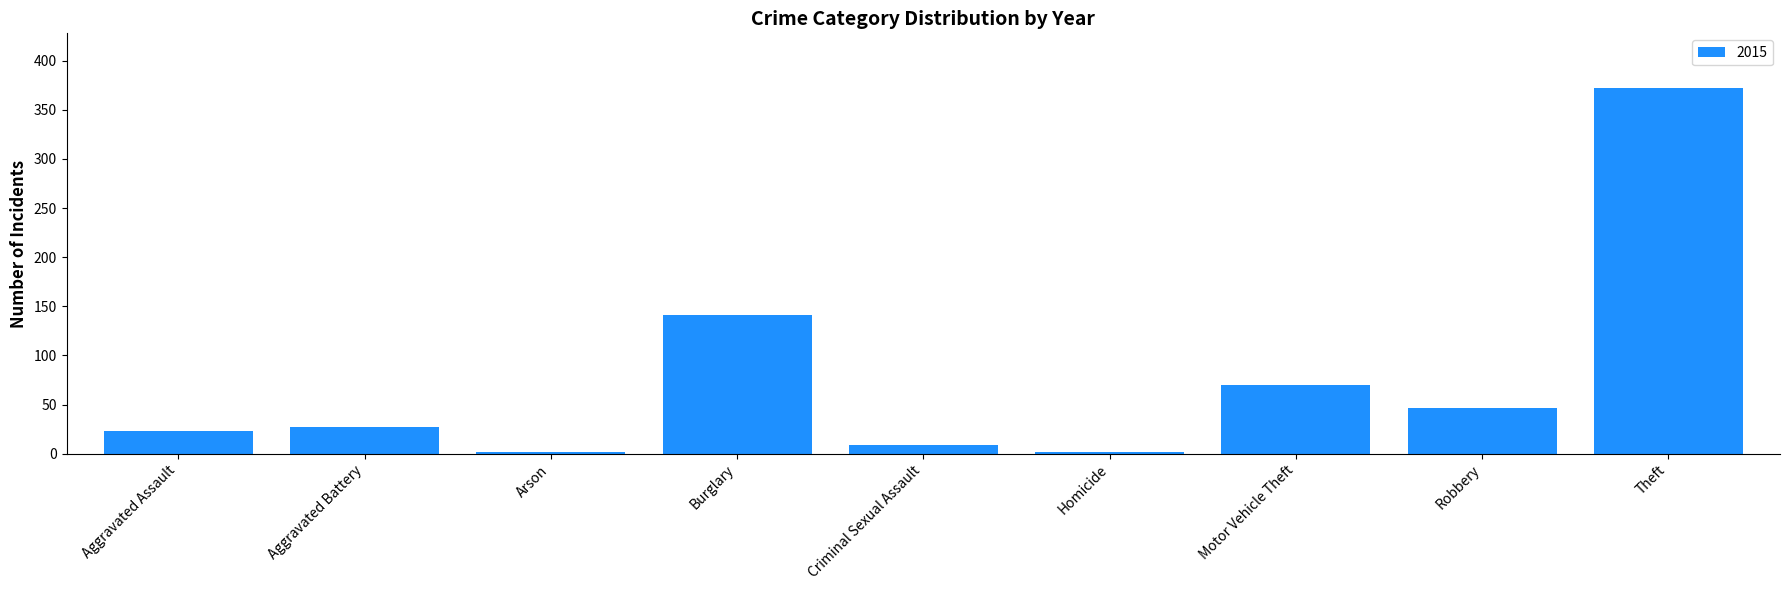

What is the average value?

77